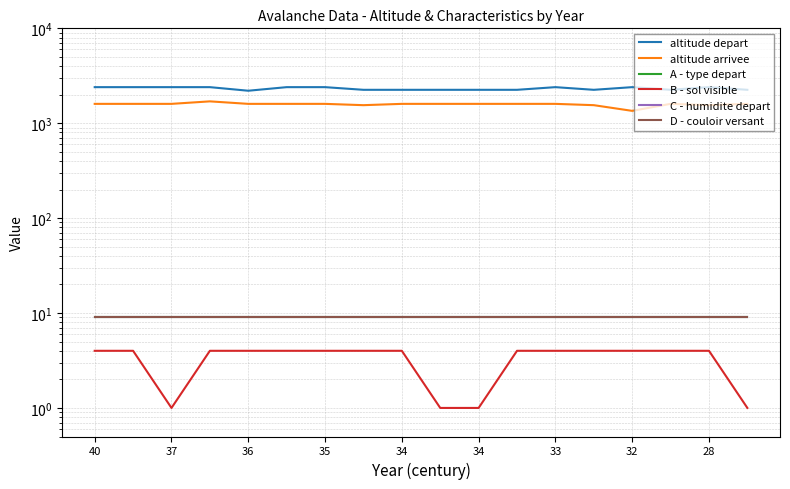

How many lines are shown in the chart?

6